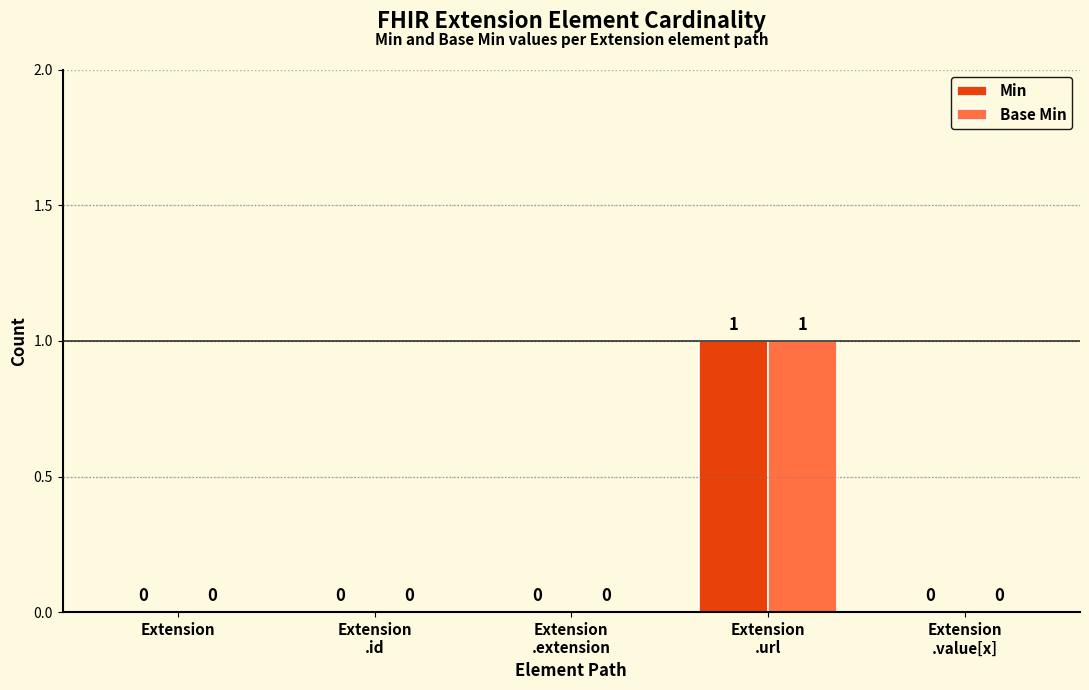

At which label does Min reach its peak?

Extension
.url